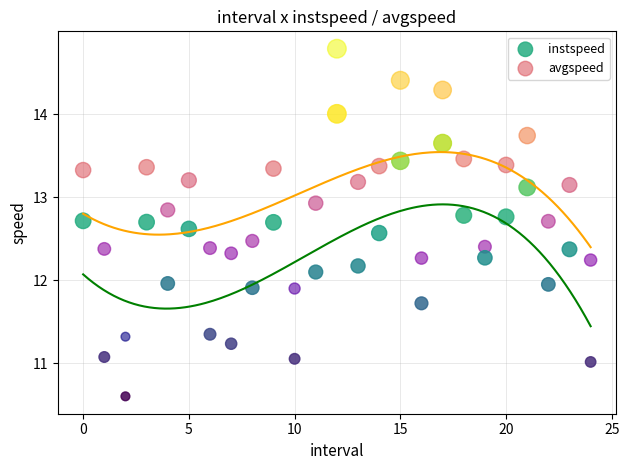

Across all data points, what is the range of Y values (max minus min)?

4.2